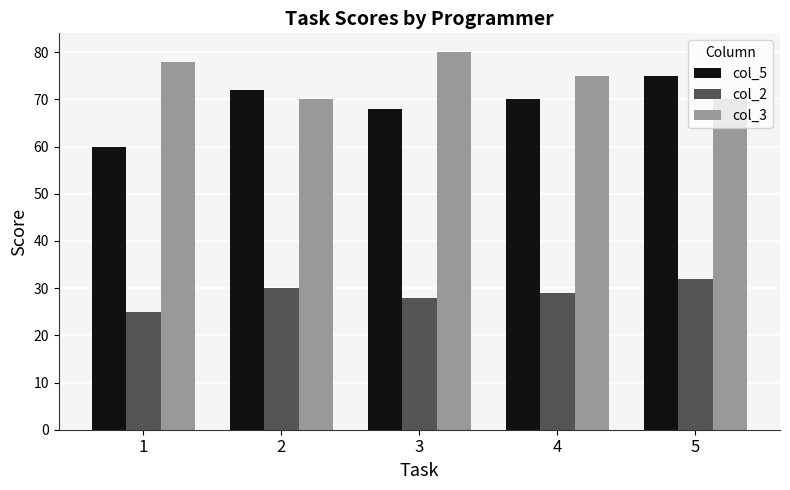

At which label does col_3 reach its peak?

3